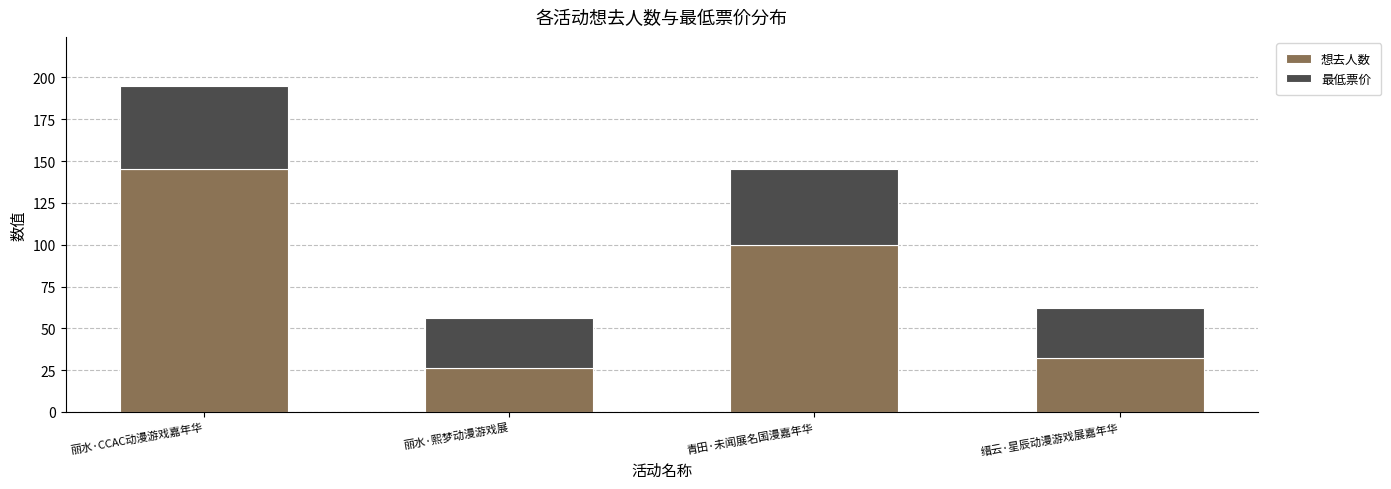

The value of 想去人数 at 缙云·星辰动漫游戏展嘉年华 is 32.0. True or false?

True